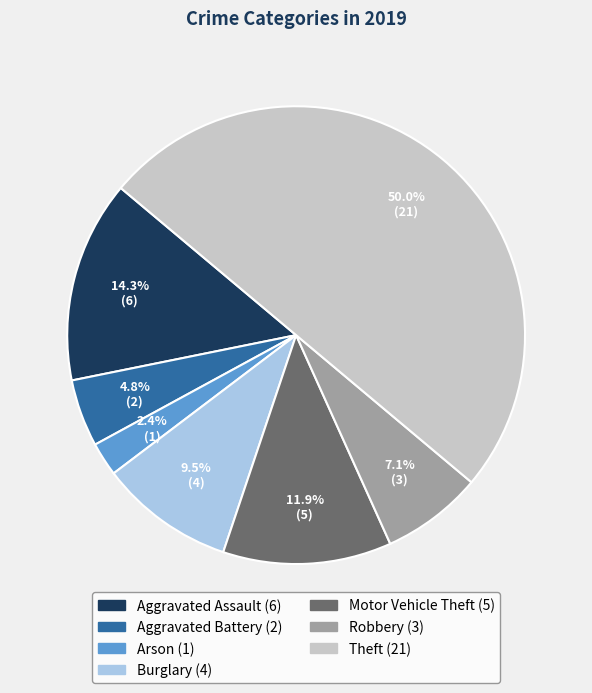

Count the number of slices in the pie.

7